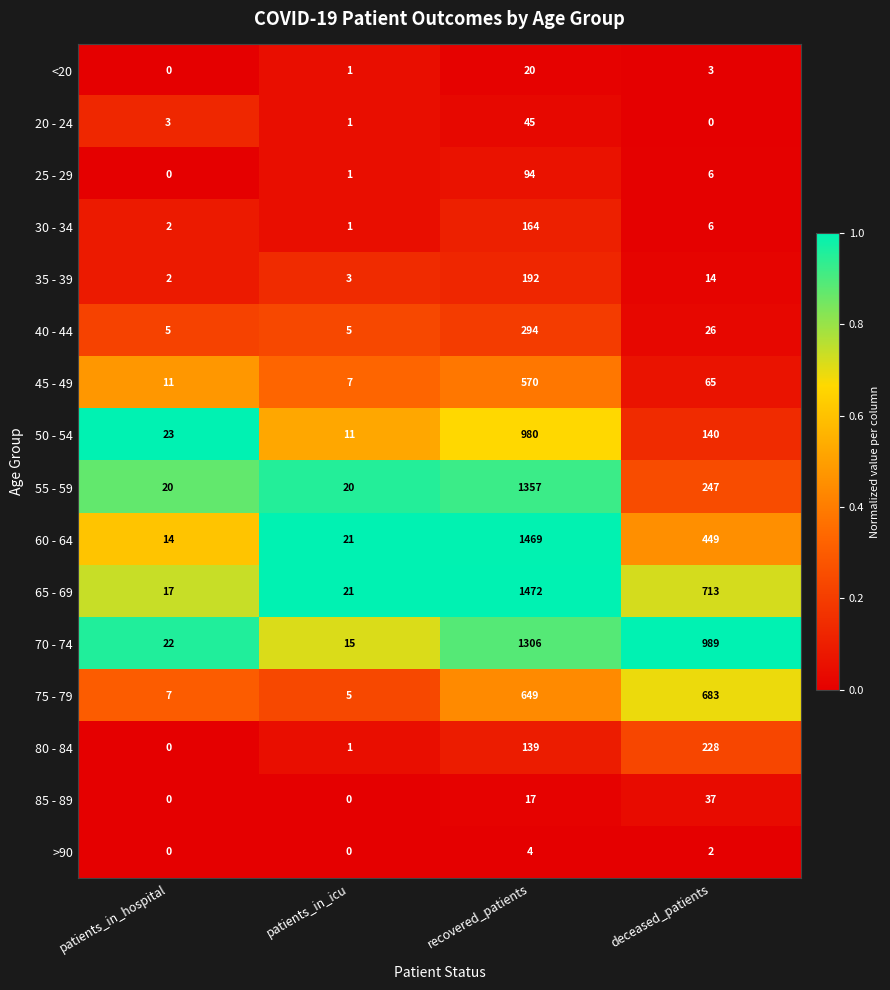

What is the maximum value shown in the chart?

1472